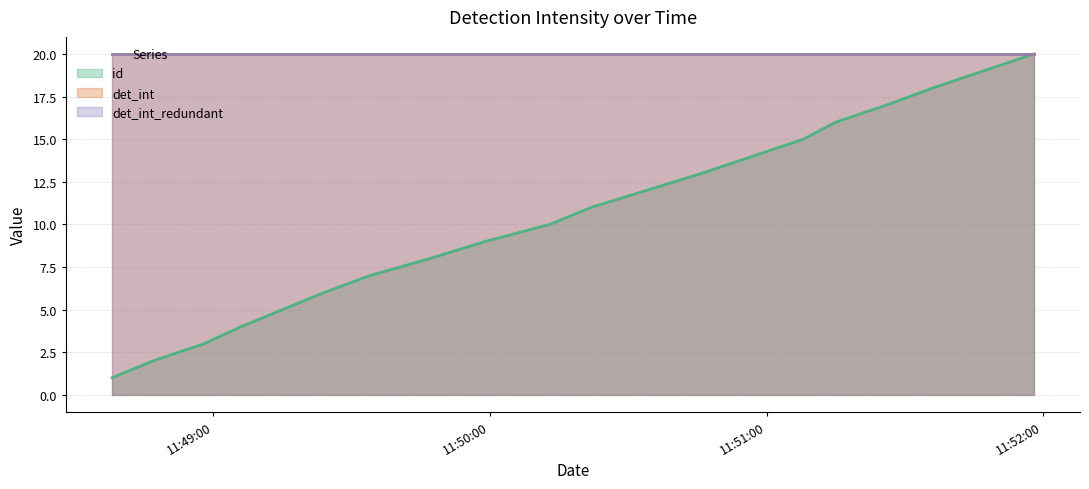

At which label is id closest to 10?

2018-08-15 11:50:13